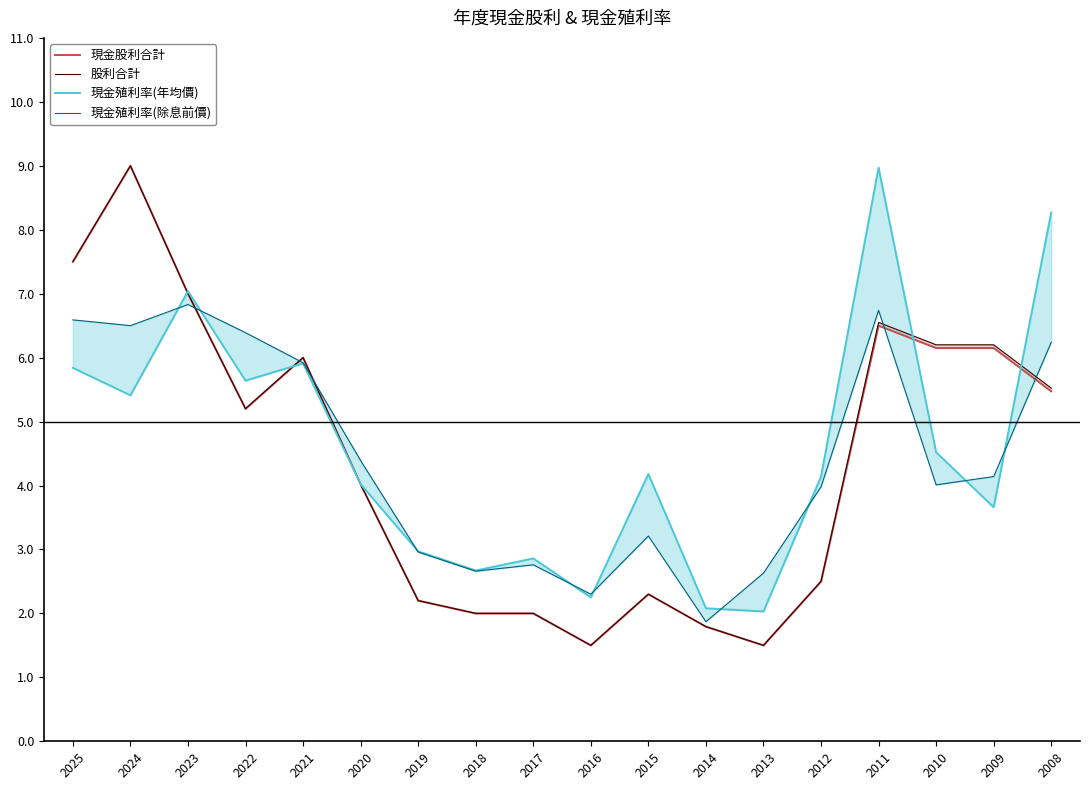

Reading right to left, list all the values displayed in this chart.

現金股利合計: 5.5	6.2	6.2	6.5	2.5	1.5	1.8	2.3	1.5	2.0	2.0	2.2	4.0	6.0	5.2	7.0	9.0	7.5
股利合計: 5.5	6.2	6.2	6.5	2.5	1.5	1.8	2.3	1.5	2.0	2.0	2.2	4.0	6.0	5.2	7.0	9.0	7.5
現金殖利率(年均價): 8.3	3.7	4.5	9.0	4.1	2.0	2.1	4.2	2.2	2.9	2.7	3.0	4.0	5.9	5.6	7.0	5.4	5.8
現金殖利率(除息前價): 6.2	4.1	4.0	6.7	4.0	2.6	1.9	3.2	2.3	2.8	2.7	3.0	4.4	5.9	6.4	6.8	6.5	6.6